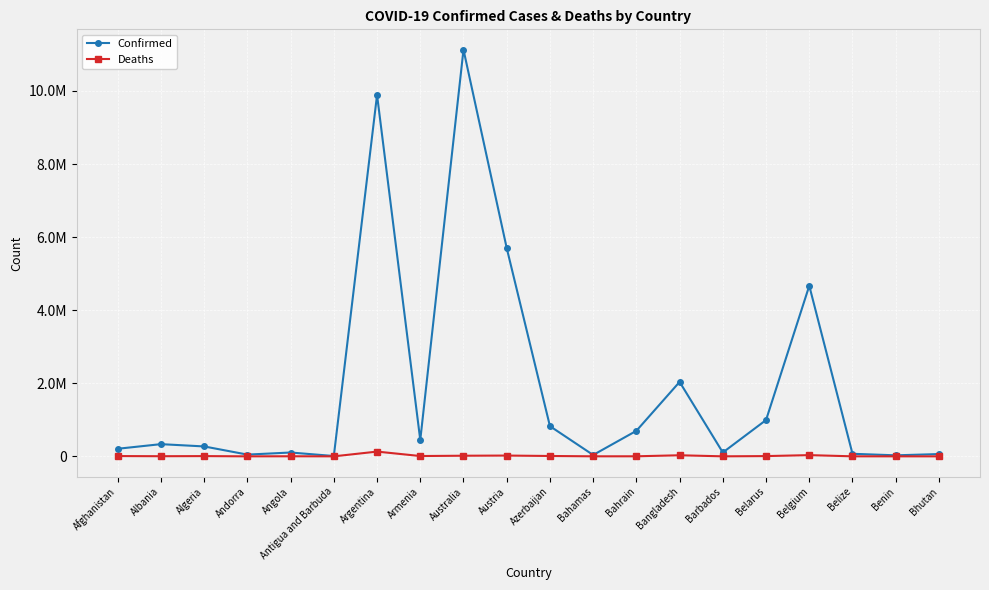

List the series in order of their overall mean, lowest first.

Deaths, Confirmed